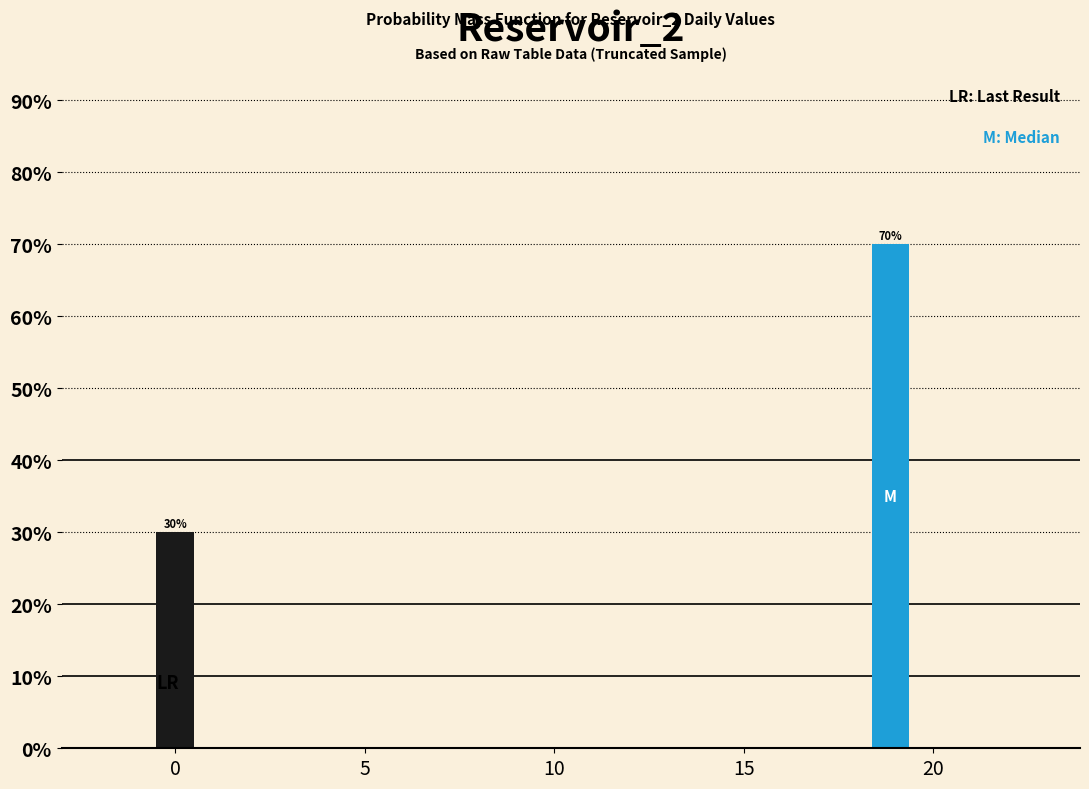

Reading right to left, list all the values displayed in this chart.

70	30